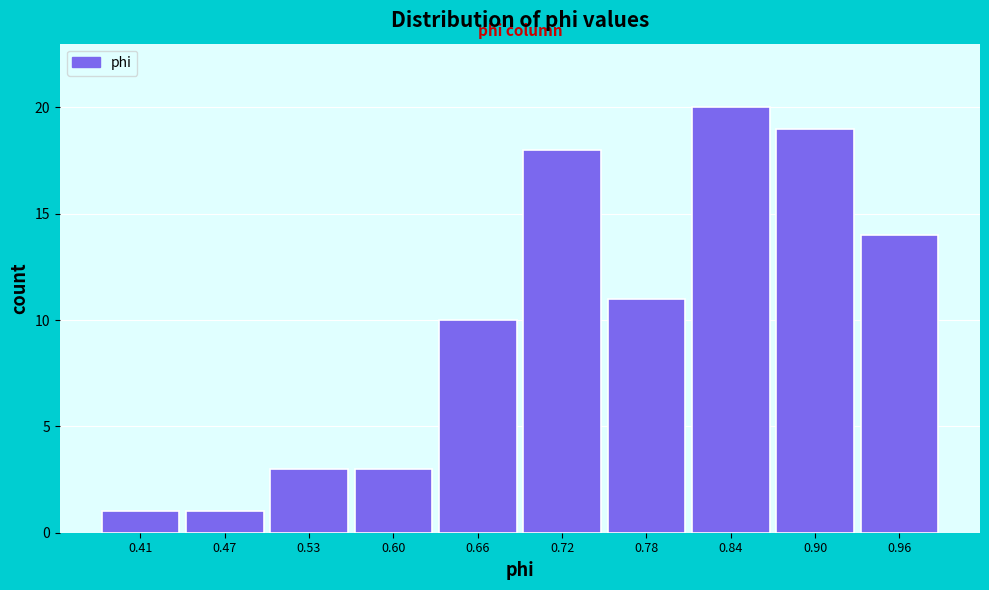

Reading left to right, transcribe this chart: for each bar, give the range it covers on the x-axis and its height. Neither the bar edges nor the heights are printed on the chart, so give them approximately, as read against the axes.

0.38 to 0.44: 1
0.44 to 0.50: 1
0.50 to 0.57: 3
0.57 to 0.63: 3
0.63 to 0.69: 10
0.69 to 0.75: 18
0.75 to 0.81: 11
0.81 to 0.87: 20
0.87 to 0.93: 19
0.93 to 0.99: 14